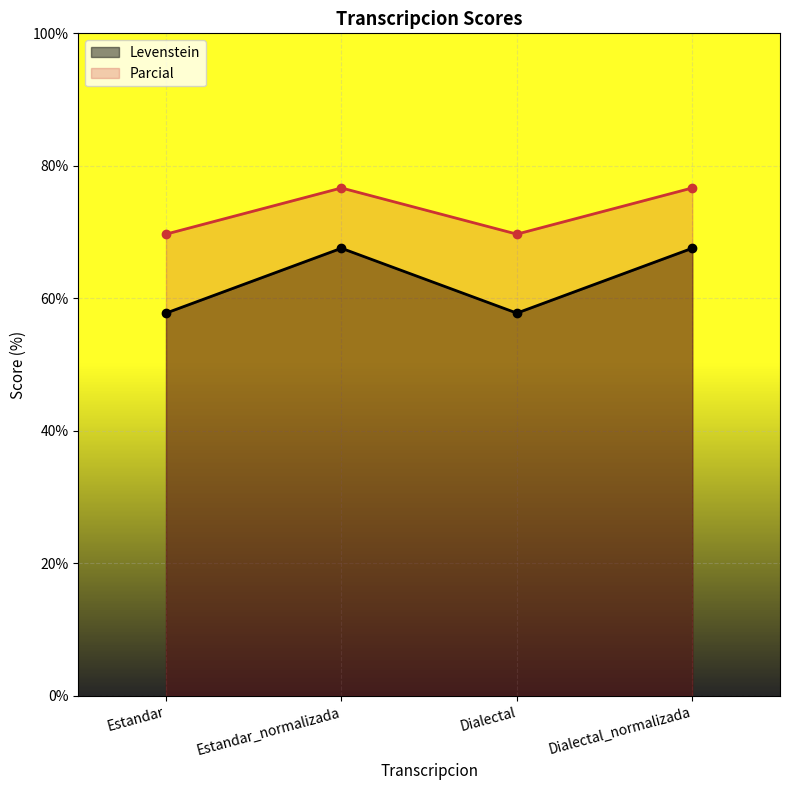

How many categories are shown in the chart?

4